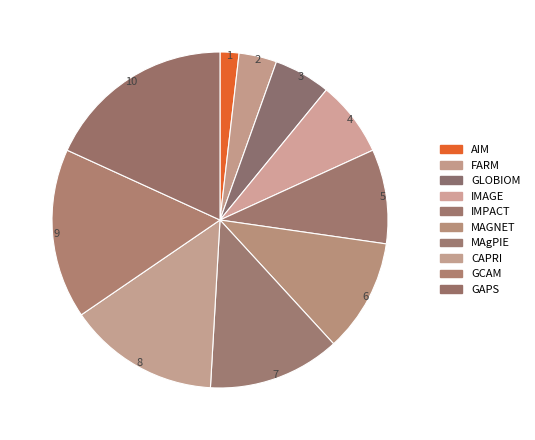

Rank the categories by value from lowest to highest.

AIM, FARM, GLOBIOM, IMAGE, IMPACT, MAGNET, MAgPIE, CAPRI, GCAM, GAPS